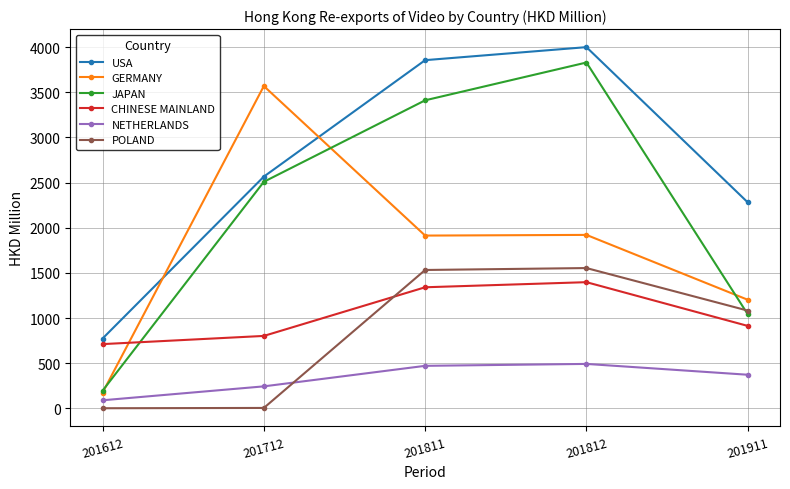

How many values in the NETHERLANDS series exceed 372?

3